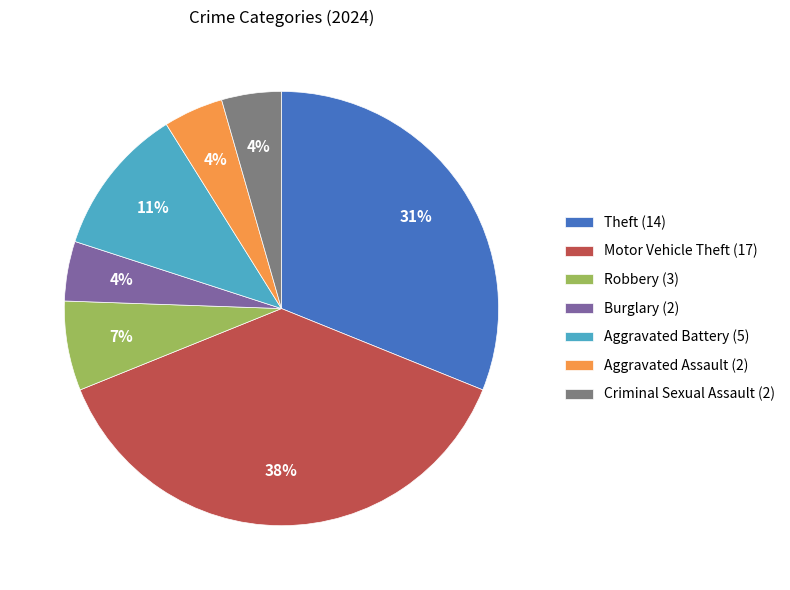

Which has a higher value, Theft or Criminal Sexual Assault?

Theft